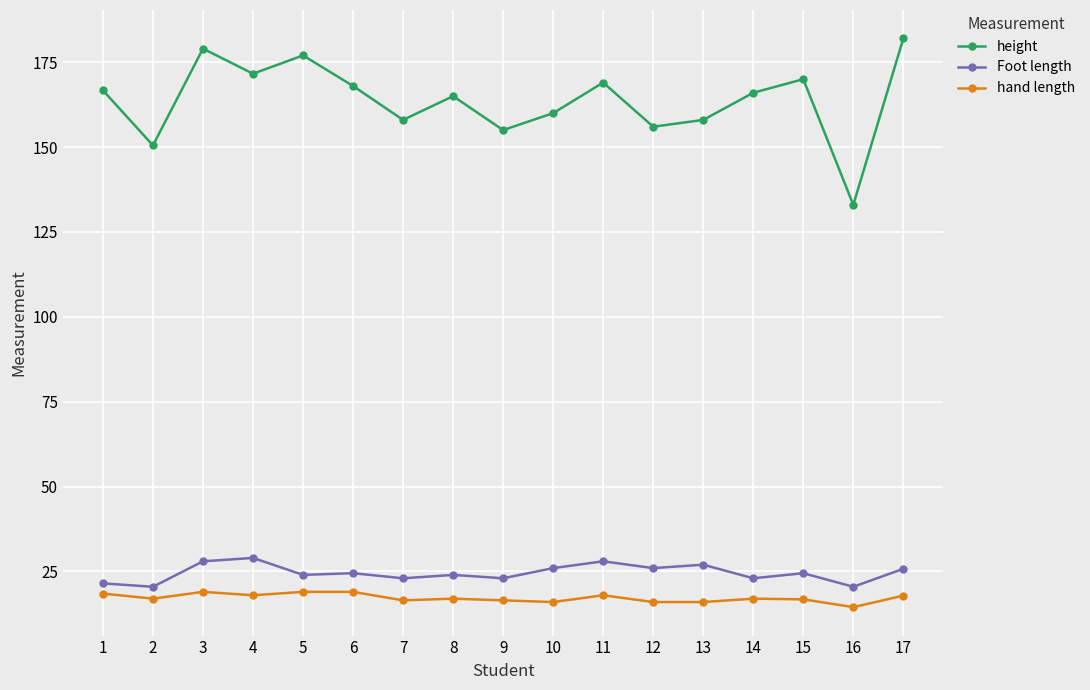

True or false: Foot length and height cross at least once.

False